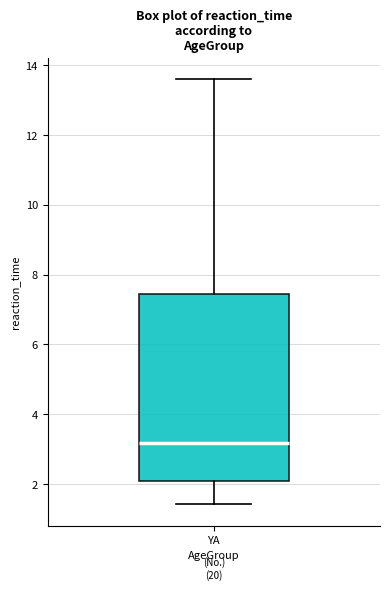

Transcribe this box plot: give where the median line is, the range the box spans, and where the two whiskers end, as read against the y-axis. The values are not printed on the chart, so give them approximately, as read against the axis.

median 3.2, box 2.0 to 7.4, whiskers 1.4 to 13.6